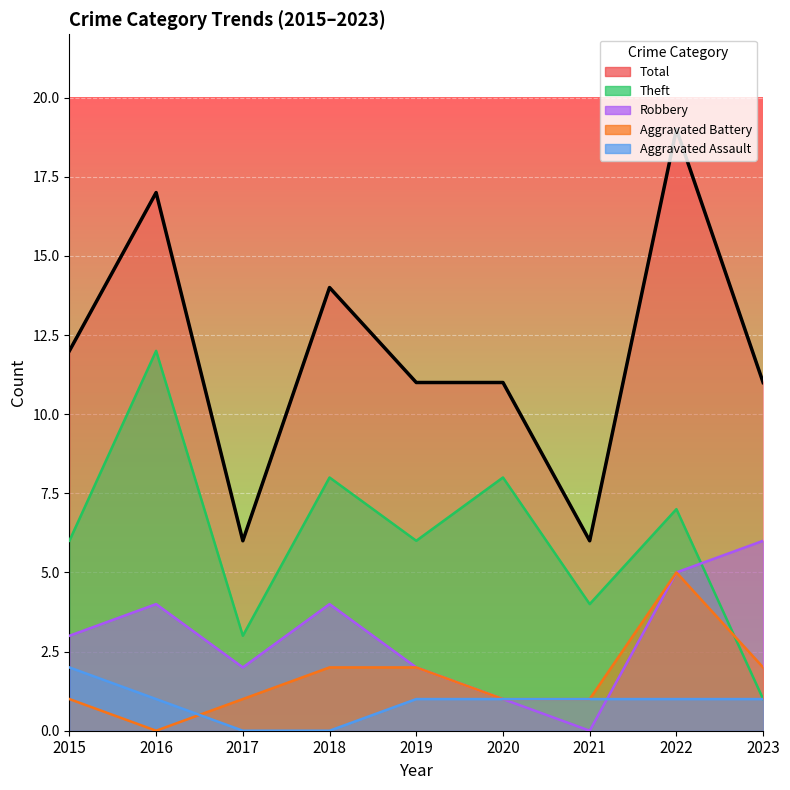

Read the Robbery value at 2018.

4